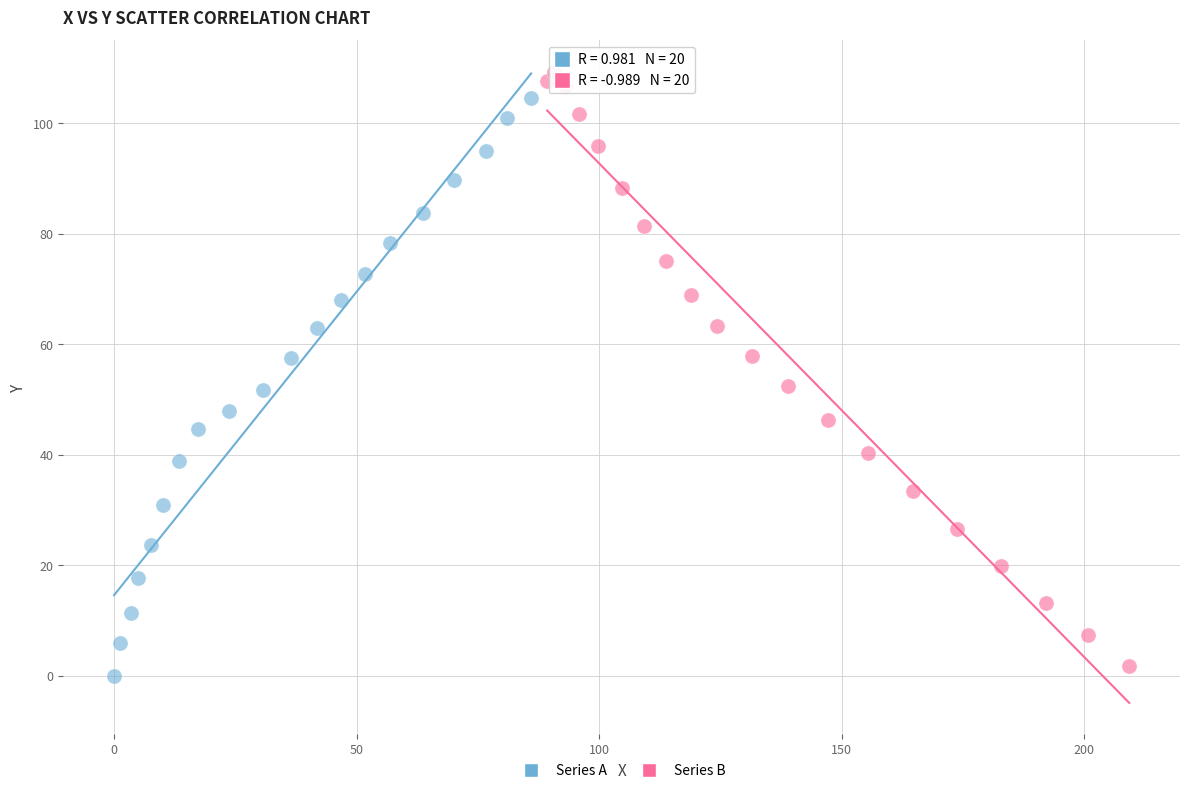

Which series contains the highest Y value?

Series B